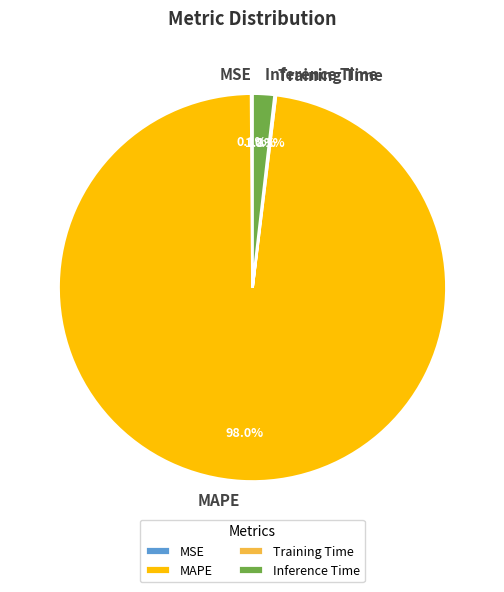

Which has a higher value, MAPE or Inference Time?

MAPE